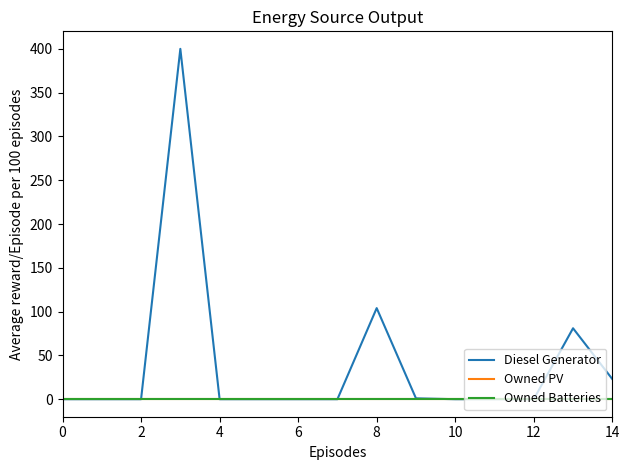

Does the chart have visible grid lines?

No